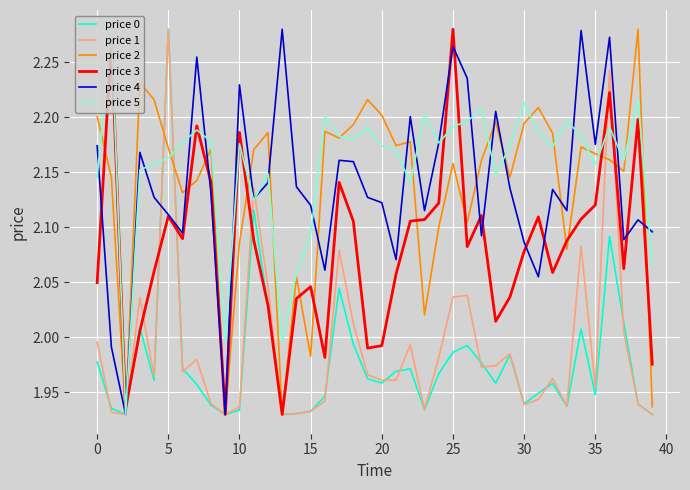

True or false: price 4 has a value of 0.8 at 25.

False